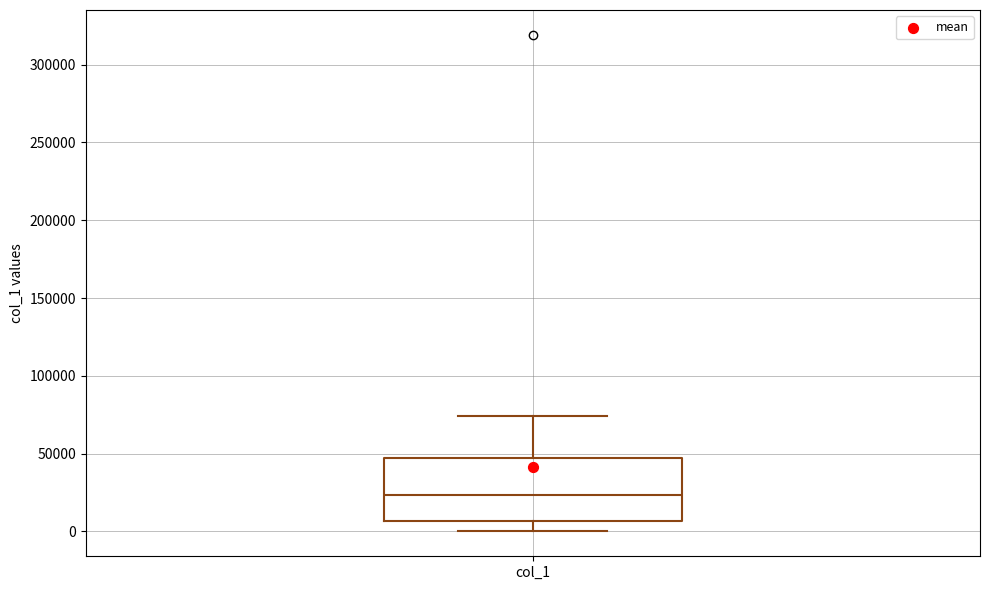

Transcribe this box plot: give where the median line is, the range the box spans, and where the two whiskers end, as read against the y-axis. The values are not printed on the chart, so give them approximately, as read against the axis.

median 25000, box 5000 to 45000, whiskers 0 to 75000